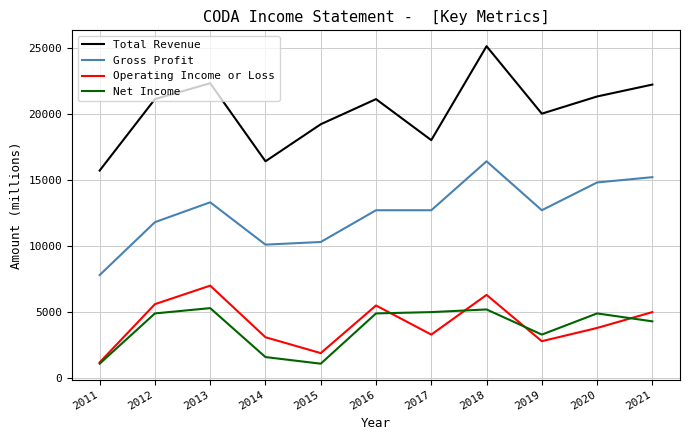

True or false: Net Income and Total Revenue cross at least once.

False